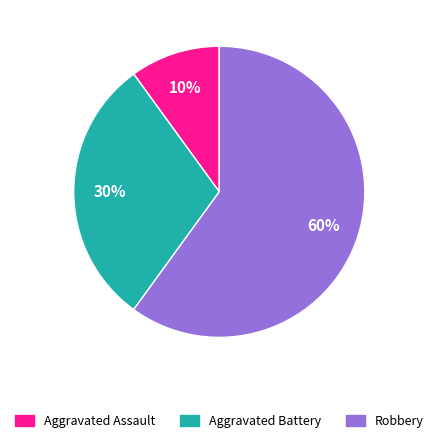

Which category has the biggest portion of the pie?

Robbery